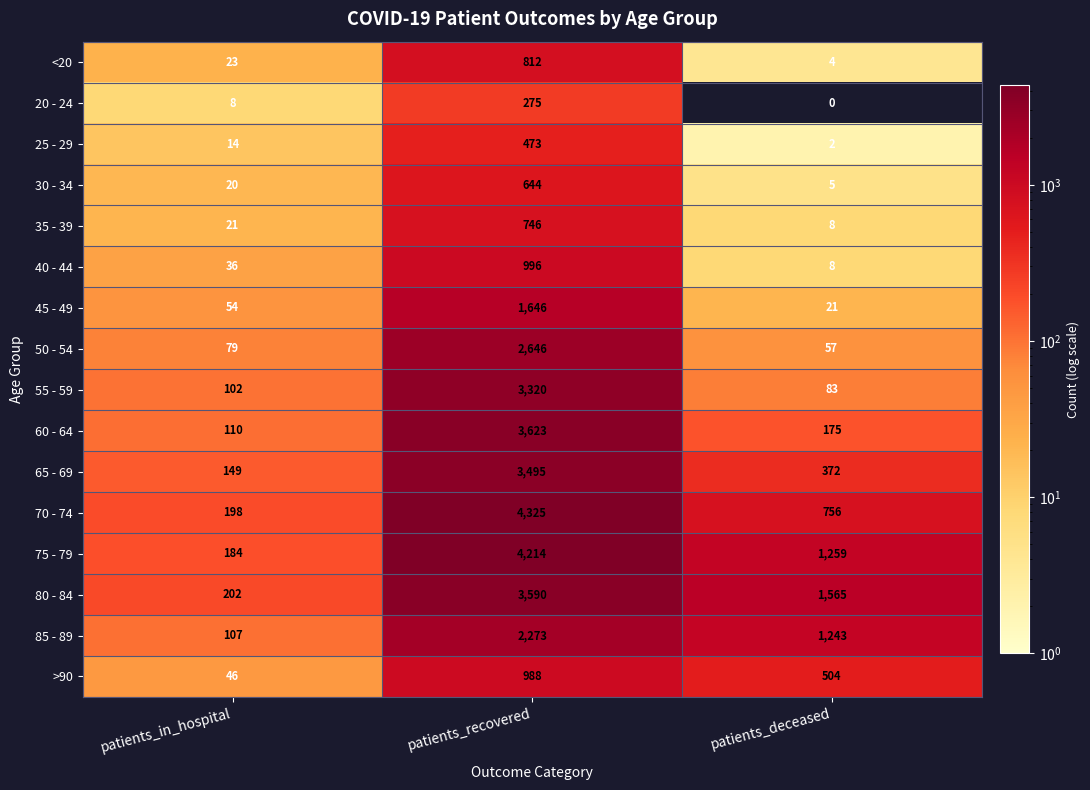

Count the 70 - 74 values in the range 198 to 4325.

3